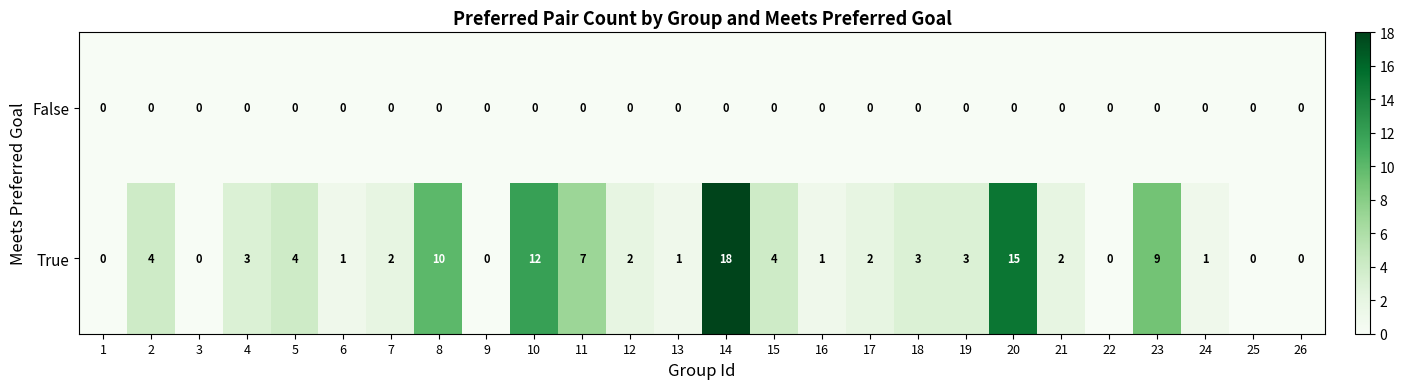

The value of True at 11 is 7. True or false?

True